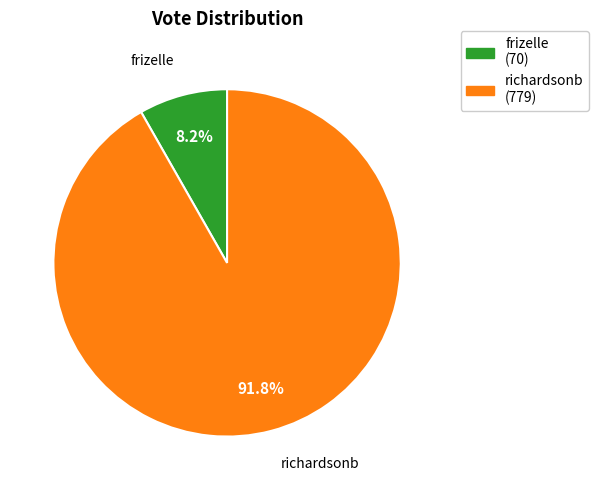

Combined, do richardsonb and frizelle account for over 50%?

Yes